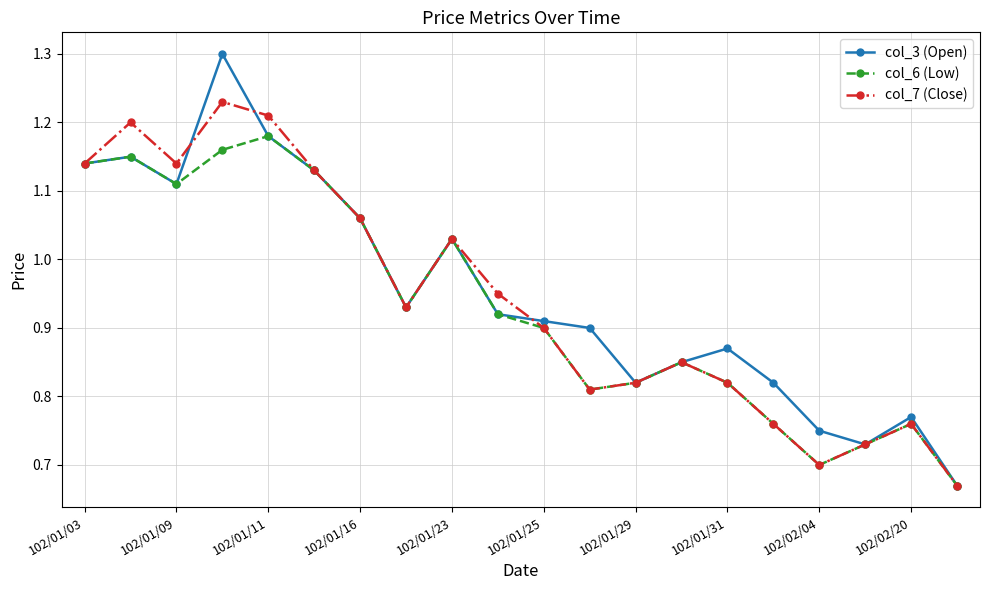

What is the difference between the maximum and second lowest values in the col_6 (Low) series?

0.5